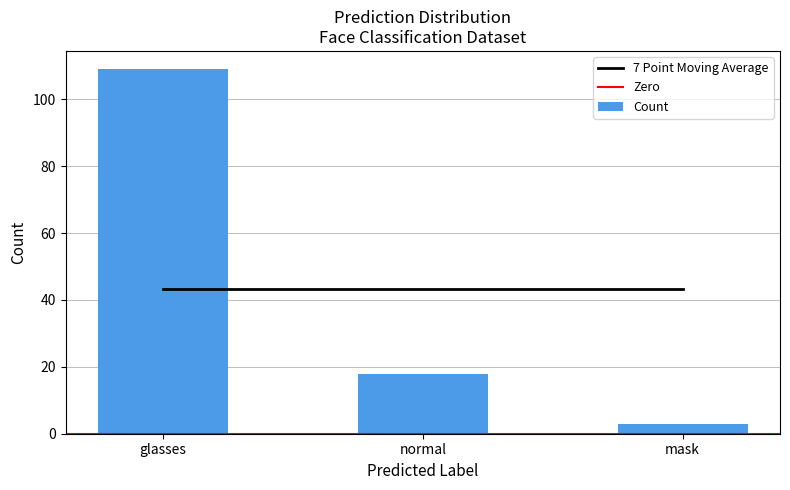

List the labels in order of value, smallest first.

mask, normal, glasses